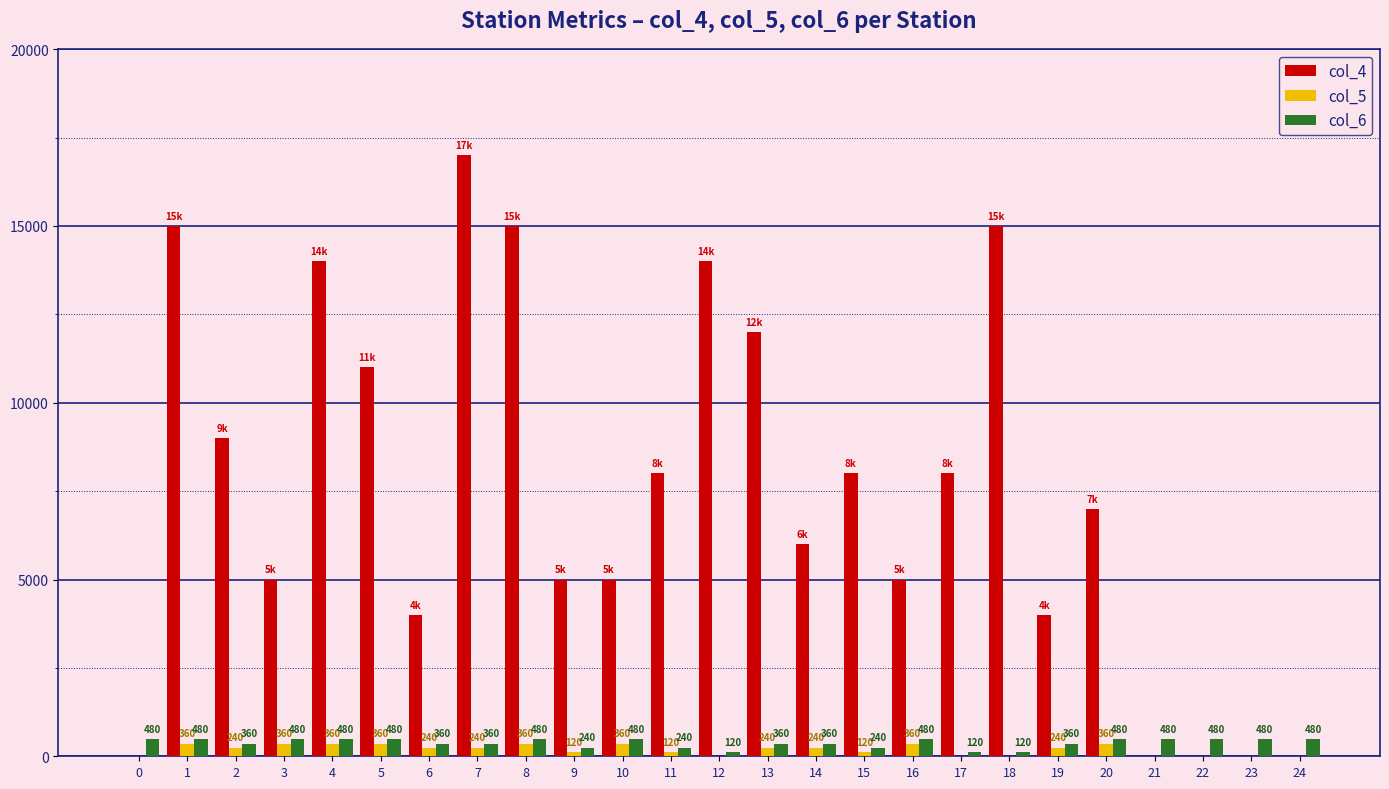

What is the sum of the col_6 values at 13 and 23?

840